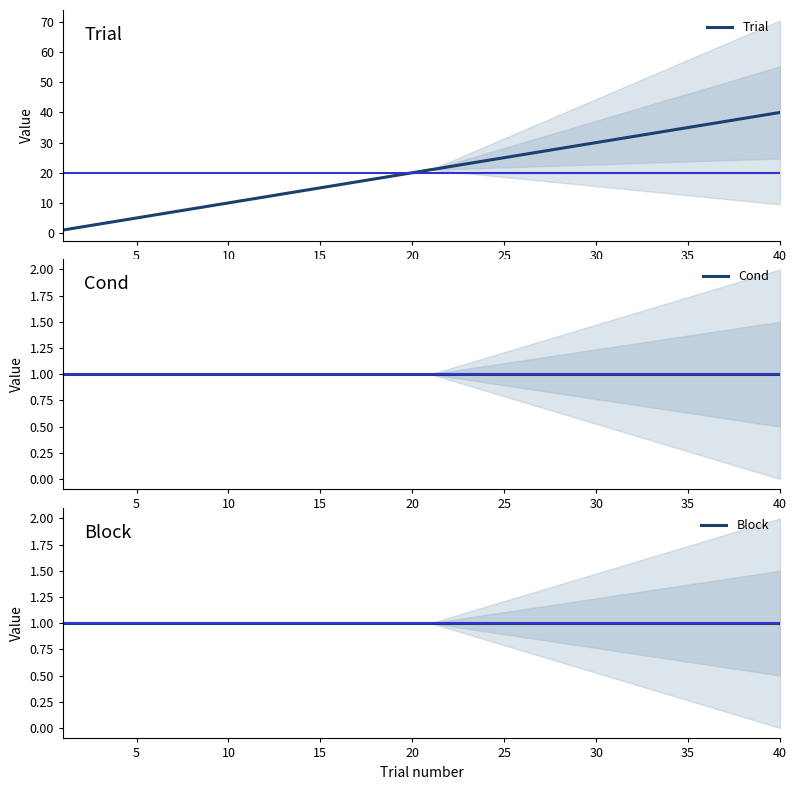

List the series in order of their peak value, highest first.

Trial, Cond, Block